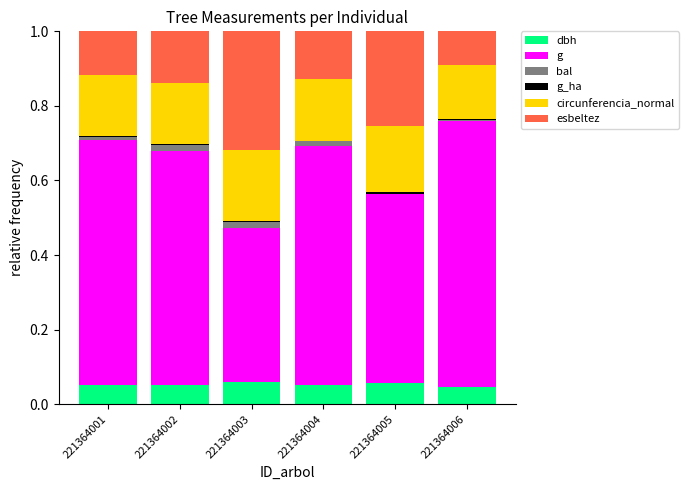

The value of bal at 221364005 is 0.0. True or false?

False